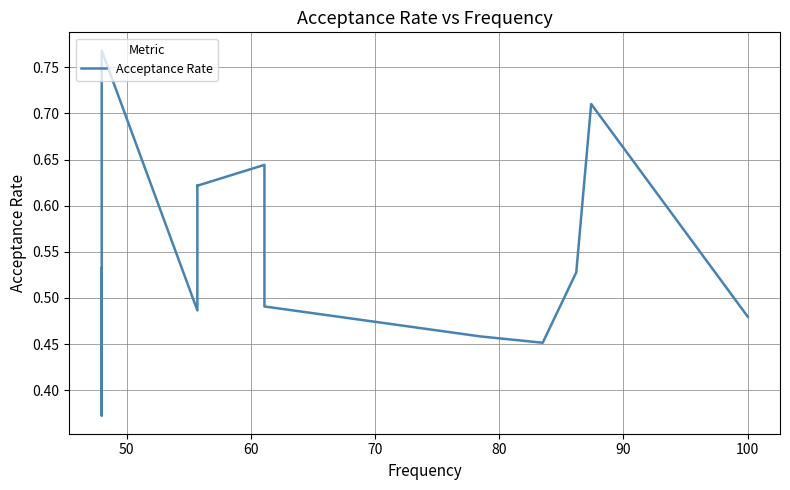

How many lines are shown in the chart?

1